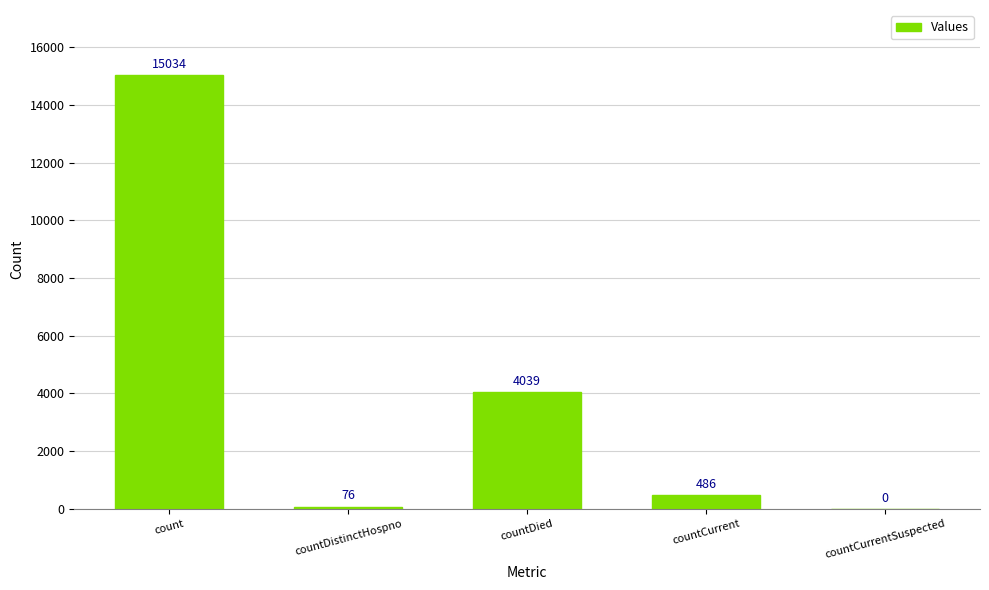

Is it true that the value at countCurrentSuspected is 0?

True